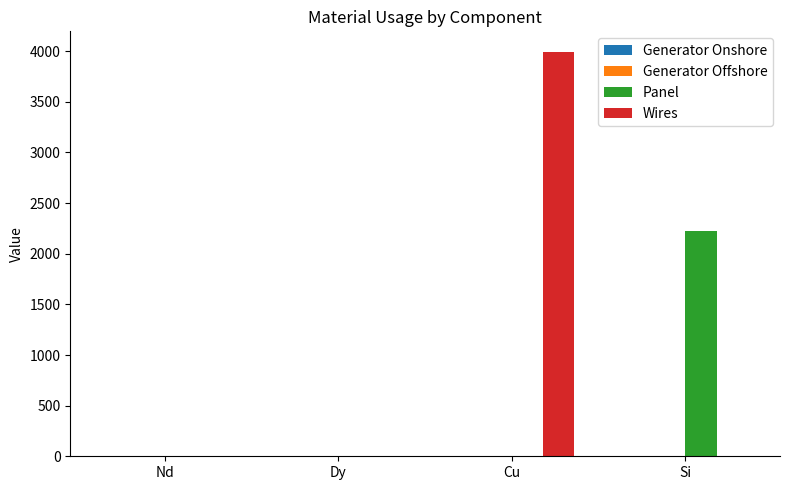

Which series changed the most between Cu and Si?

Wires